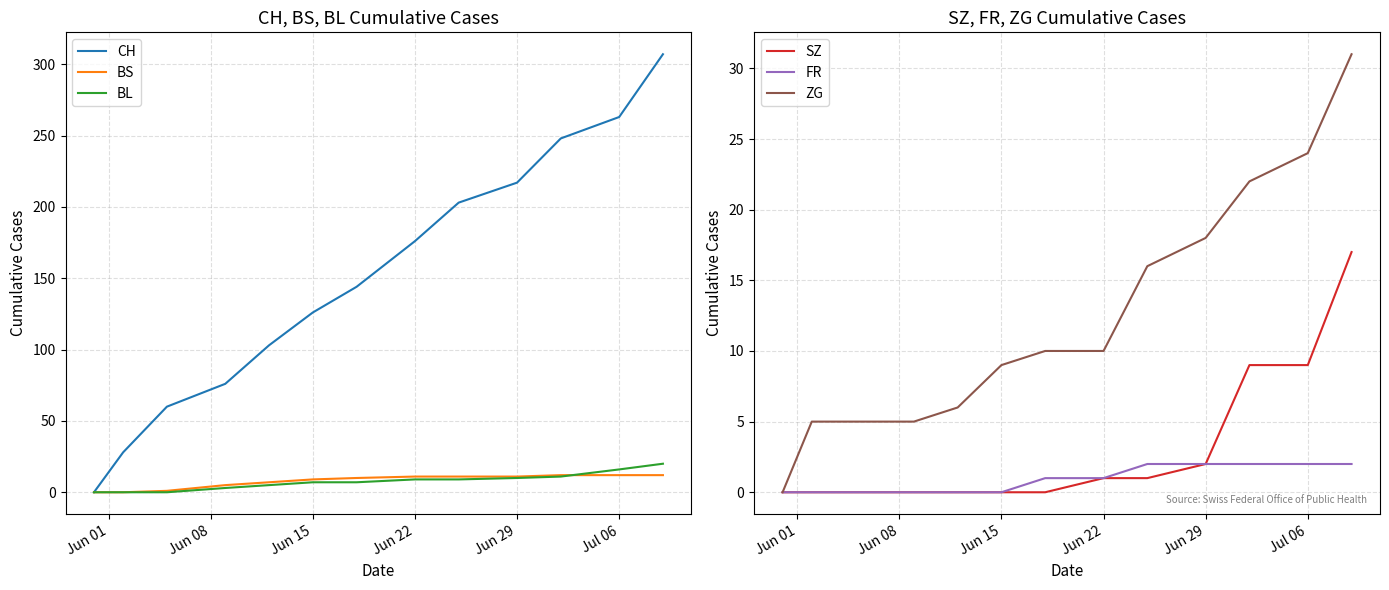

Is this an area chart (filled region under the line)?

No